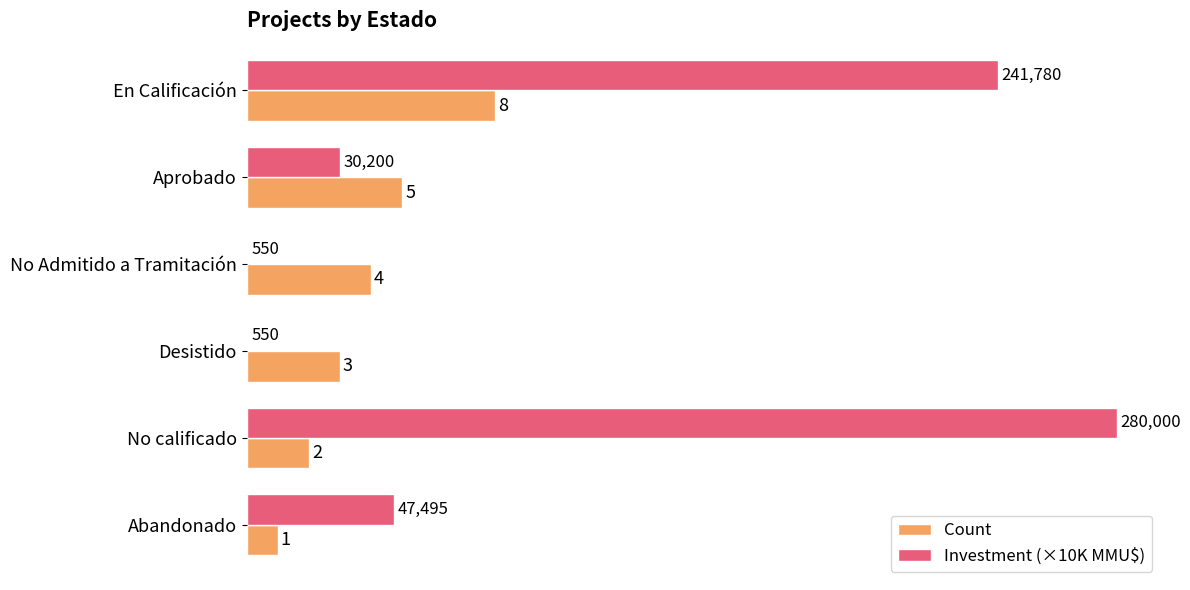

Where is Investment (×10K MMU$) nearest to the value 14?

Abandonado